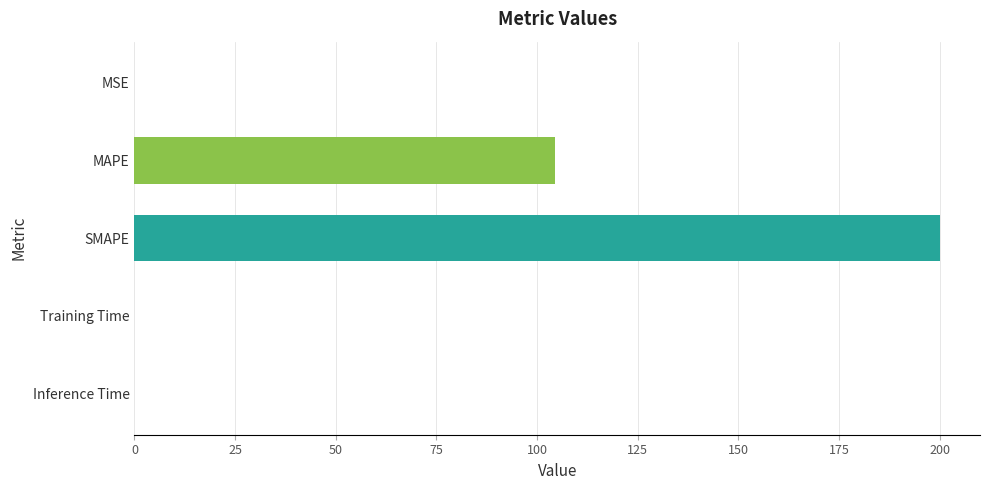

What is the sum of all values?

304.4